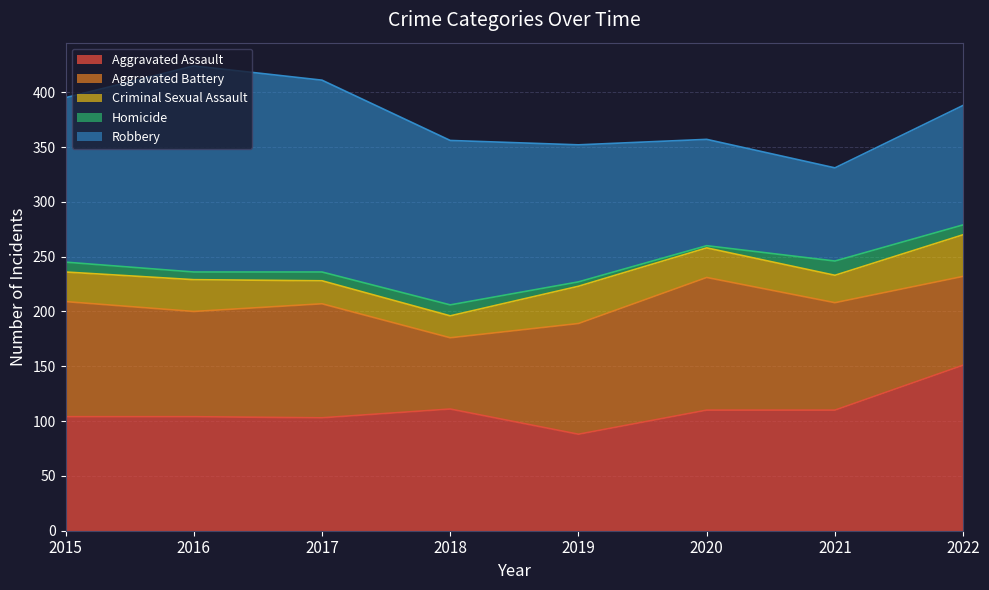

Is it true that Homicide equals 13 at 2021?

True